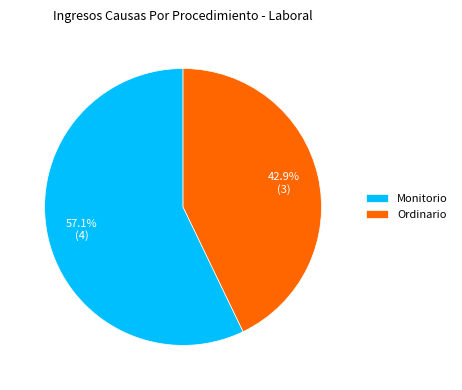

Count the number of slices in the pie.

2